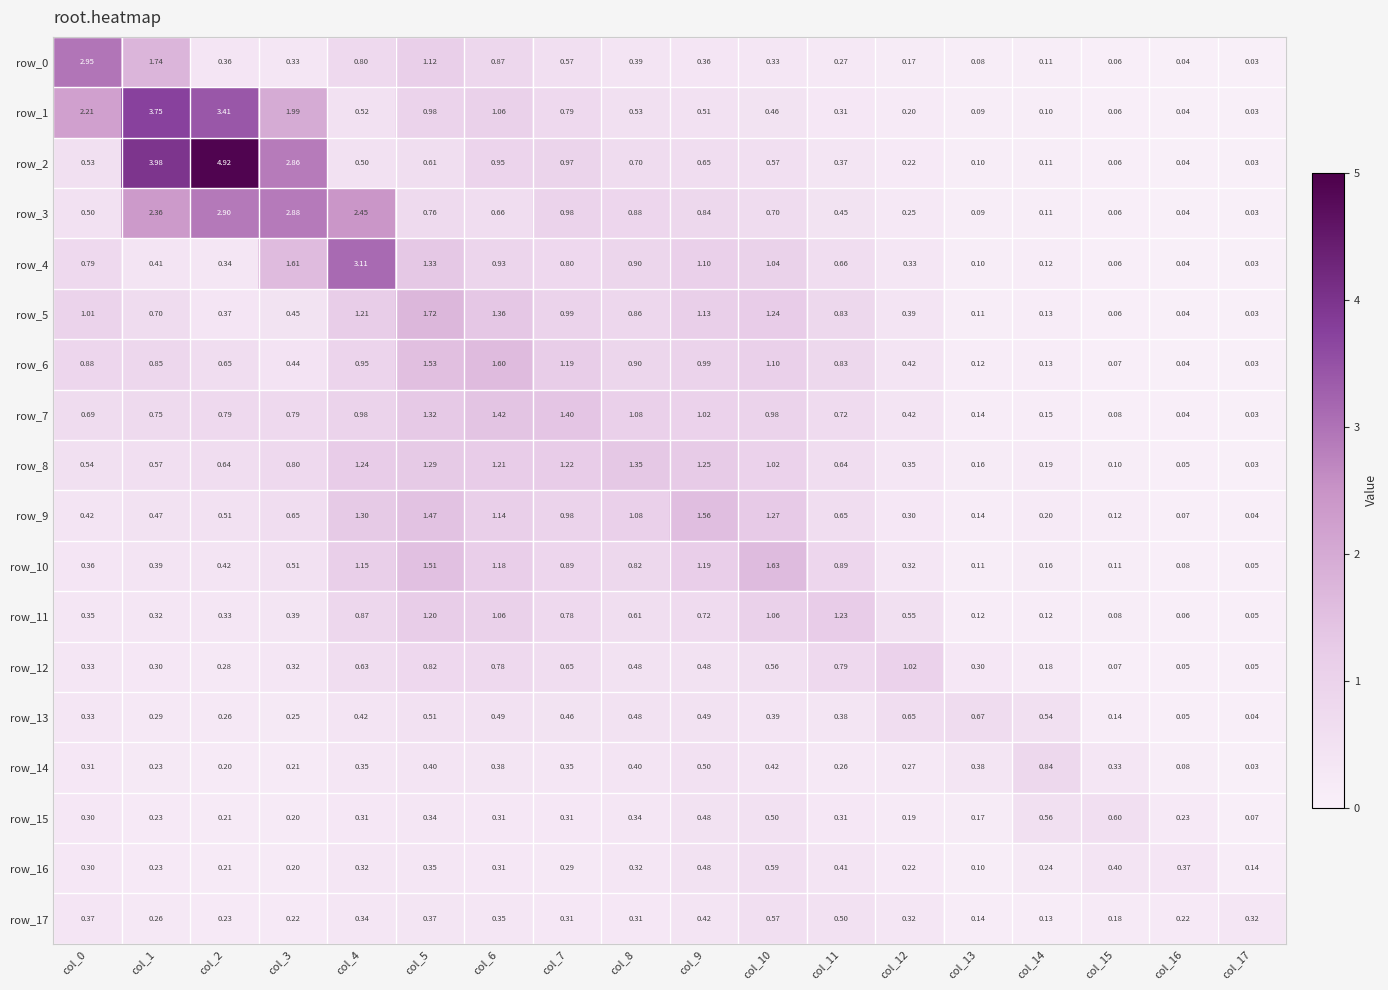

Is it true that row_6 equals 2.1 at col_7?

False